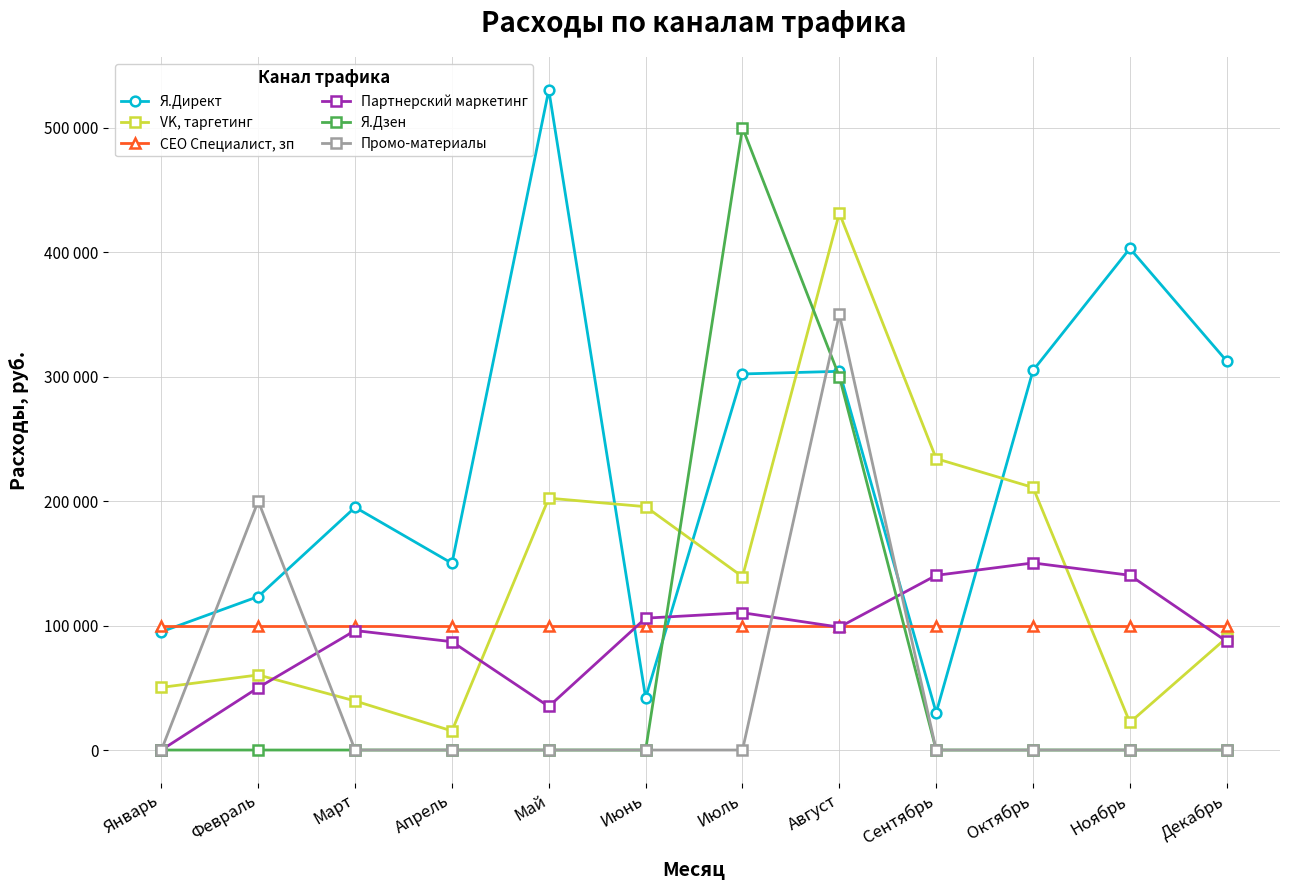

Does the chart have visible grid lines?

Yes